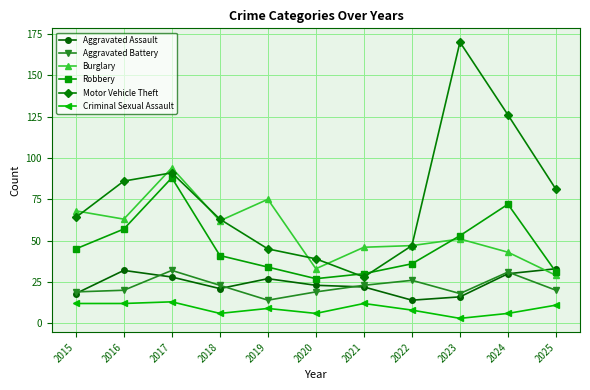

Reading left to right, what are all the values shown in this chart?

Aggravated Assault: 2015=18	2016=32	2017=28	2018=21	2019=27	2020=23	2021=22	2022=14	2023=16	2024=30	2025=33
Aggravated Battery: 2015=19	2016=20	2017=32	2018=23	2019=14	2020=19	2021=23	2022=26	2023=18	2024=31	2025=20
Burglary: 2015=68	2016=63	2017=94	2018=62	2019=75	2020=33	2021=46	2022=47	2023=51	2024=43	2025=29
Robbery: 2015=45	2016=57	2017=88	2018=41	2019=34	2020=27	2021=30	2022=36	2023=53	2024=72	2025=31
Motor Vehicle Theft: 2015=64	2016=86	2017=91	2018=63	2019=45	2020=39	2021=28	2022=47	2023=170	2024=126	2025=81
Criminal Sexual Assault: 2015=12	2016=12	2017=13	2018=6	2019=9	2020=6	2021=12	2022=8	2023=3	2024=6	2025=11